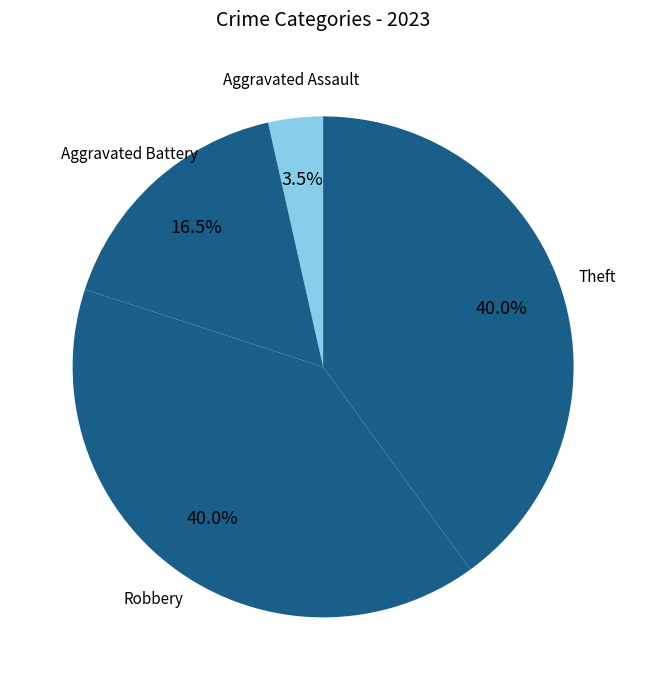

Do Theft and Robbery together represent more than half of the pie?

Yes